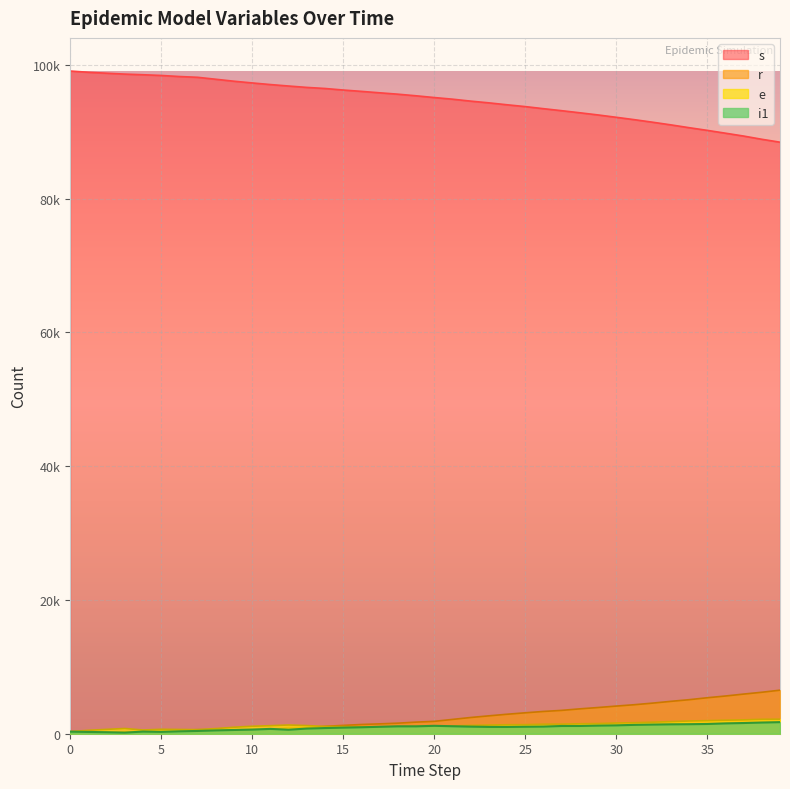

True or false: s has more than 0 interior local peaks.

False